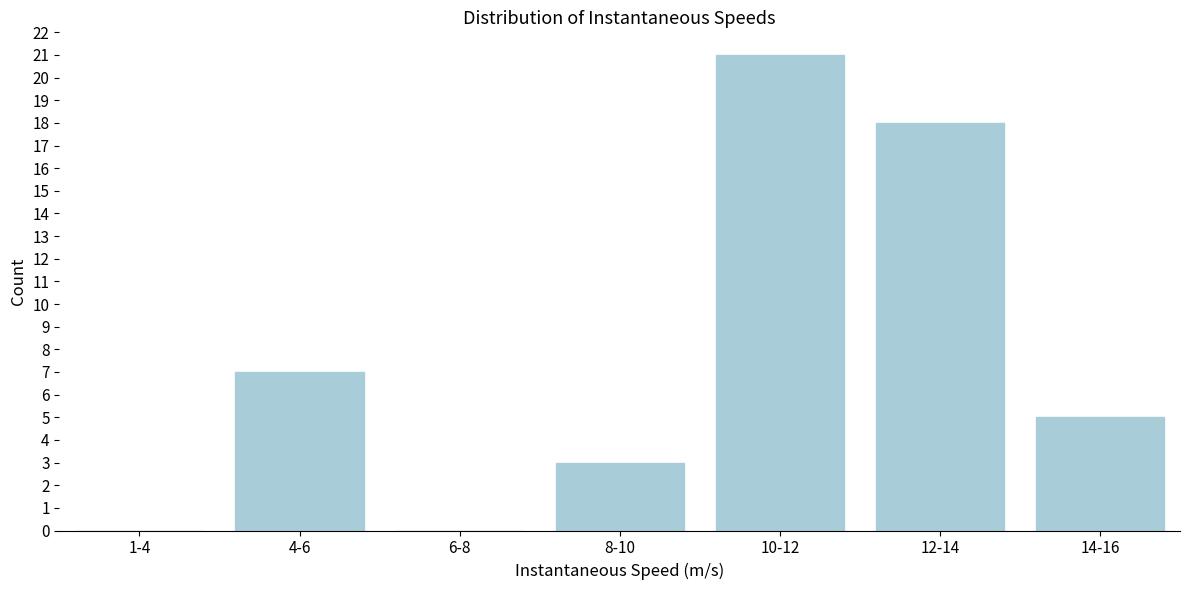

Reading left to right, what are all the values shown in this chart?

1-4=0	4-6=7	6-8=0	8-10=3	10-12=21	12-14=18	14-16=5